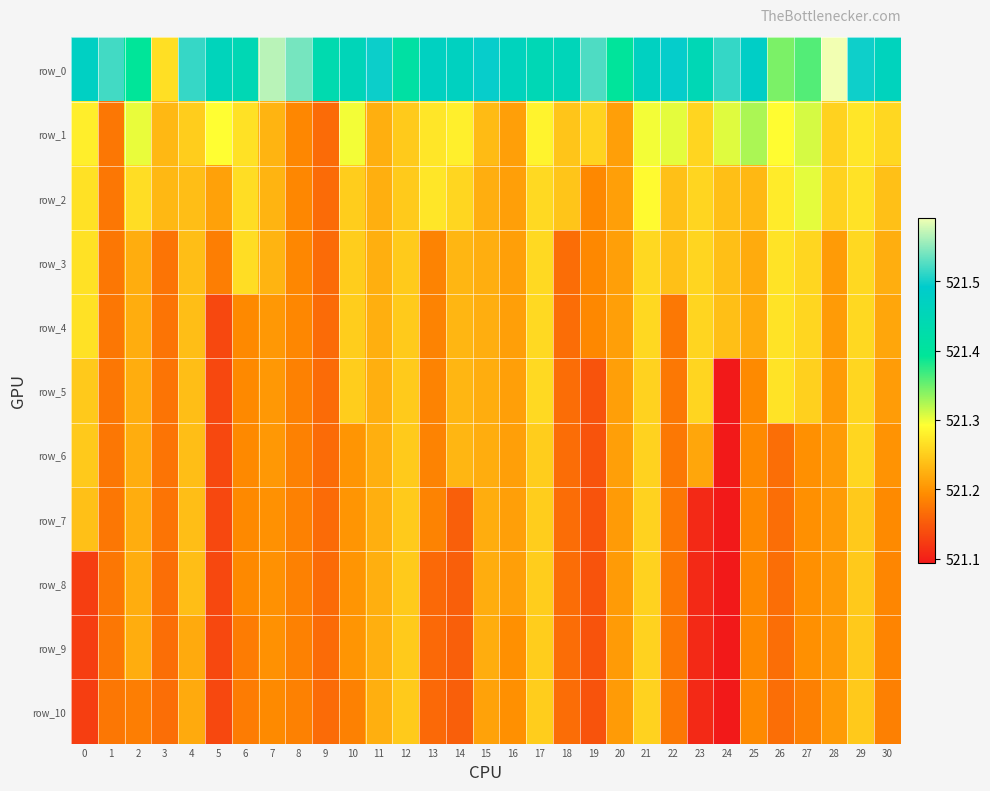

What is the average value of the row_0 series?

521.5